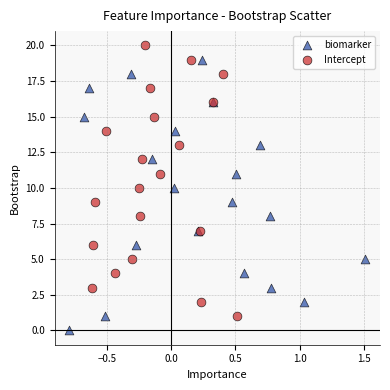

Which series contains the lowest Y value?

biomarker